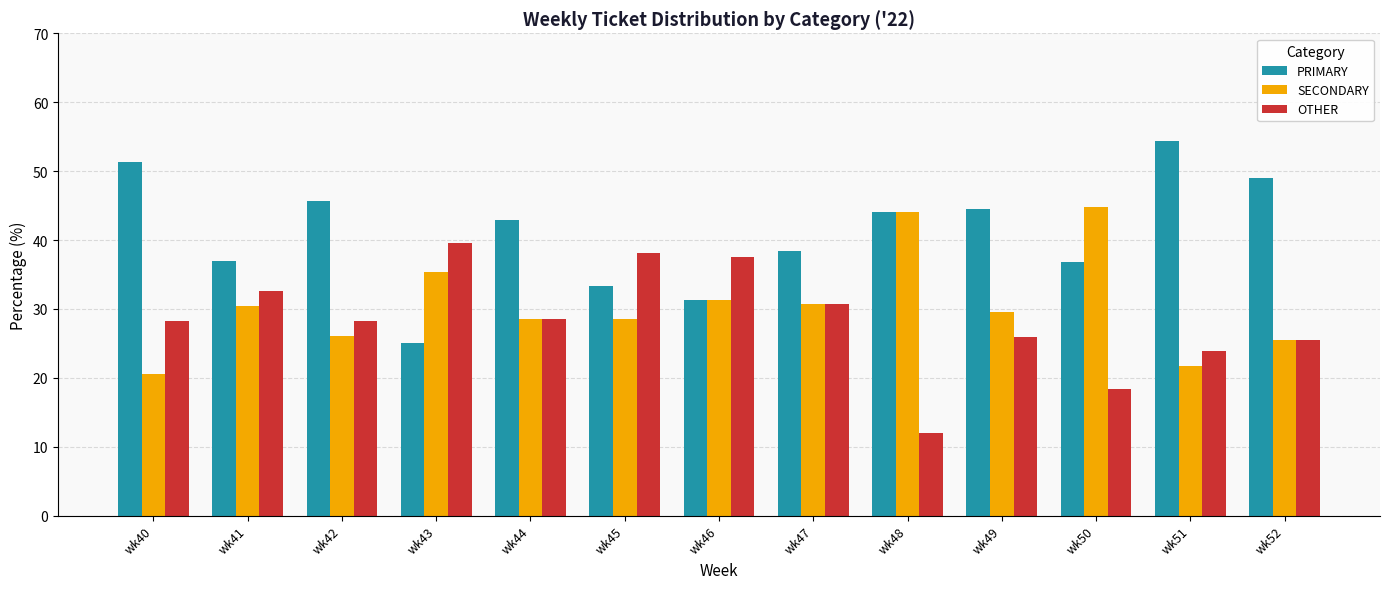

Which series changed the most between wk46 and wk52?

PRIMARY